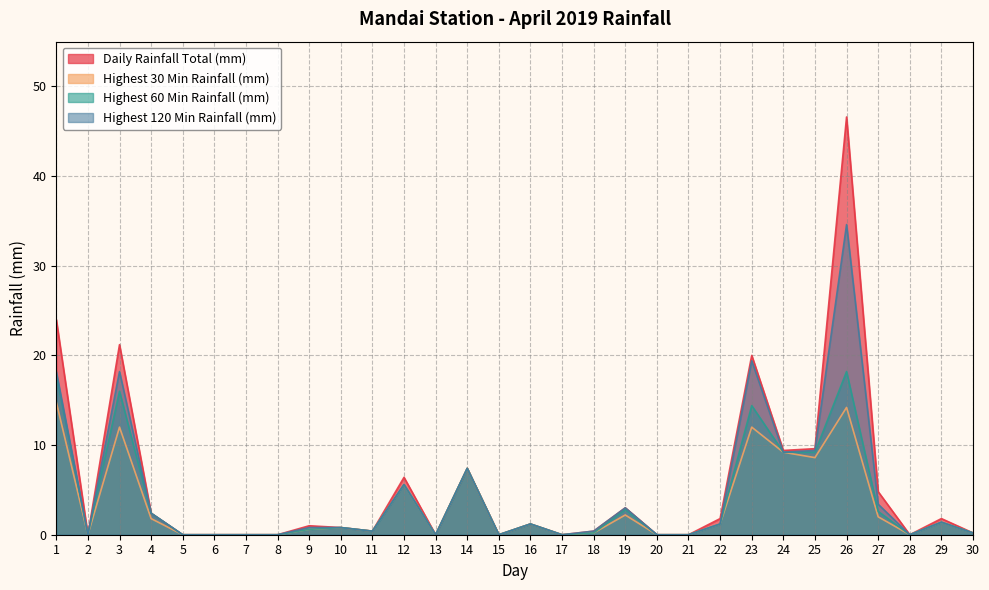

How many interior local valleys does the Daily Rainfall Total (mm) series have?

7